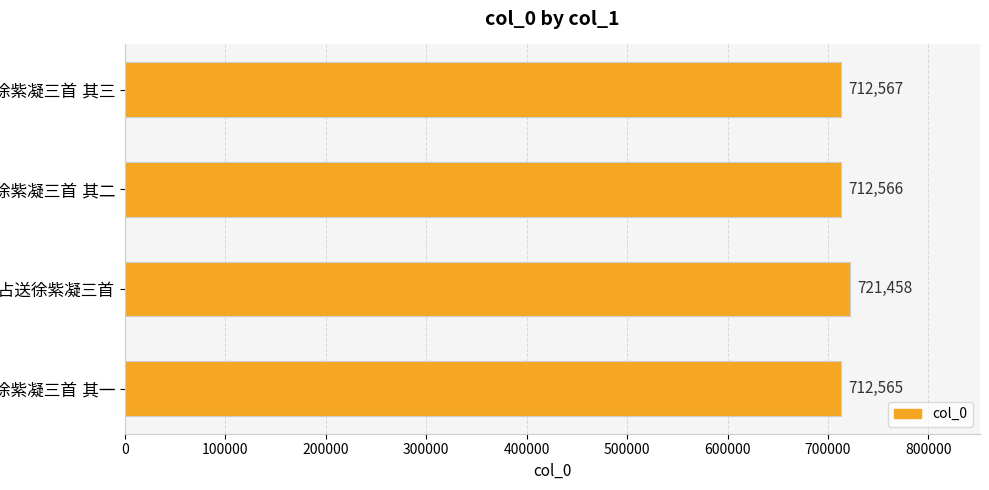

What is the smallest value displayed?

712565